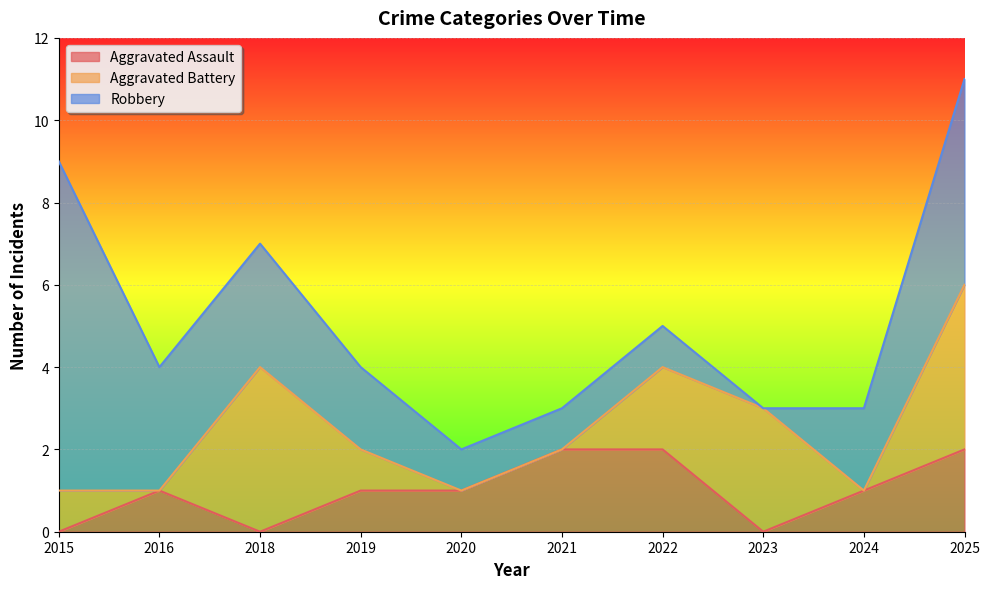

What is the sum of the Robbery values at 2022 and 2025?

6